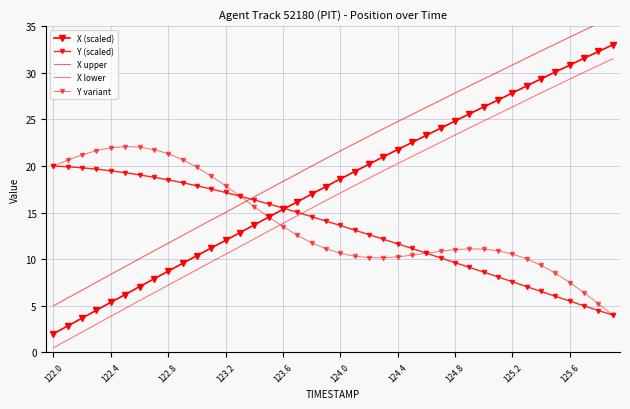

What is the label of the 13th point from the right?

27